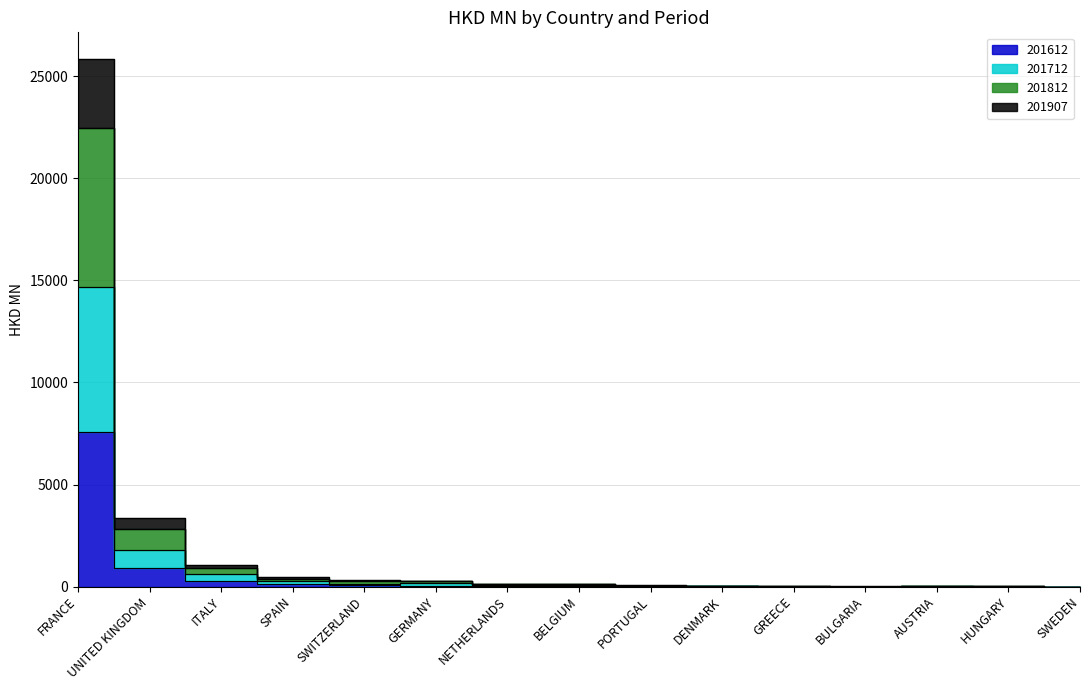

Which label corresponds to the smallest value in the chart?

SWEDEN